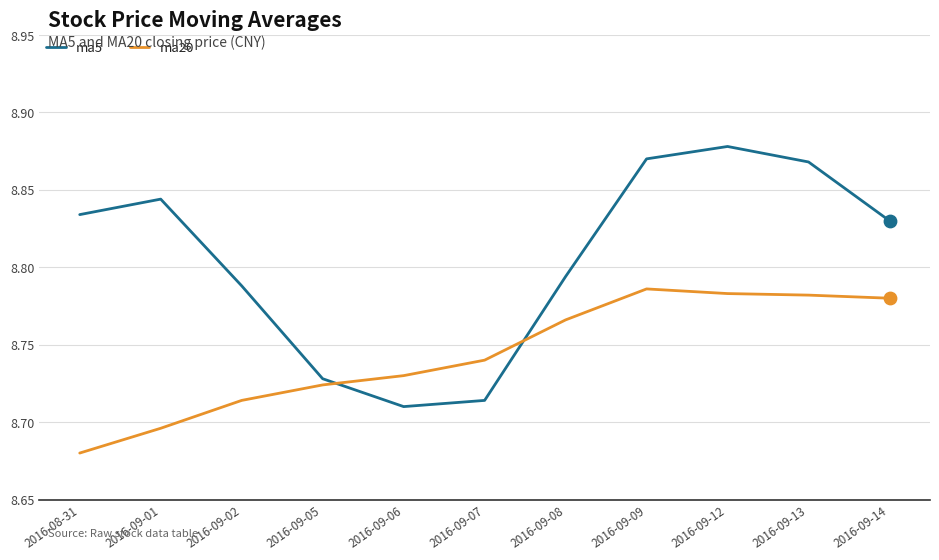

Which series has the largest range (max minus min)?

ma5